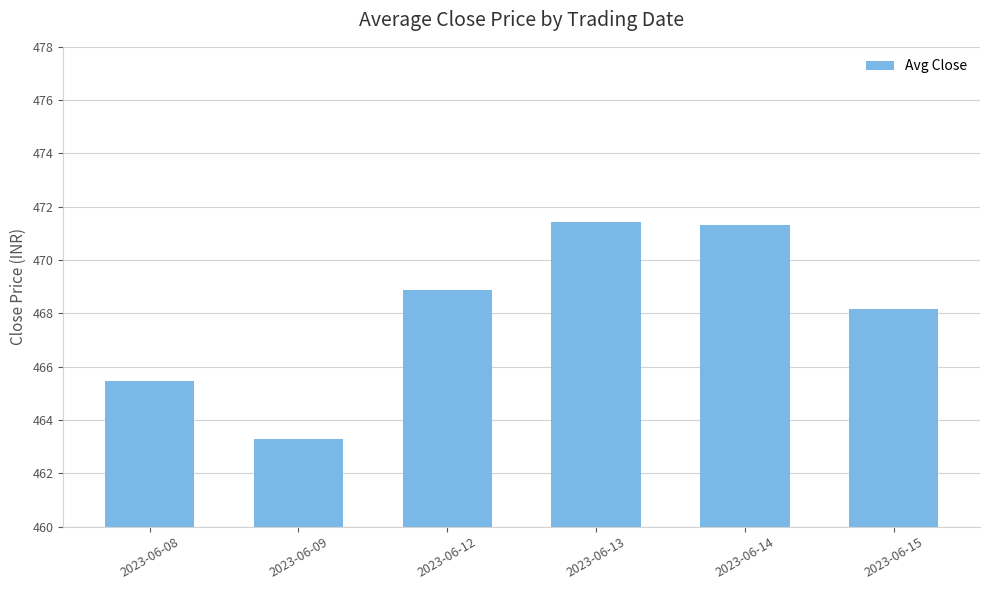

What is the difference between the maximum and second lowest values?

6.0